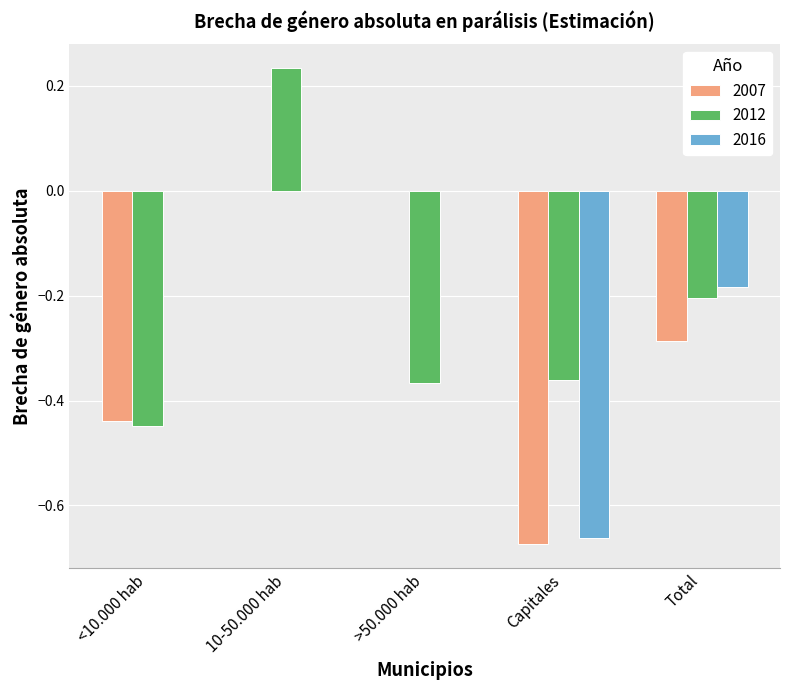

Which series has the largest total across all categories?

2016